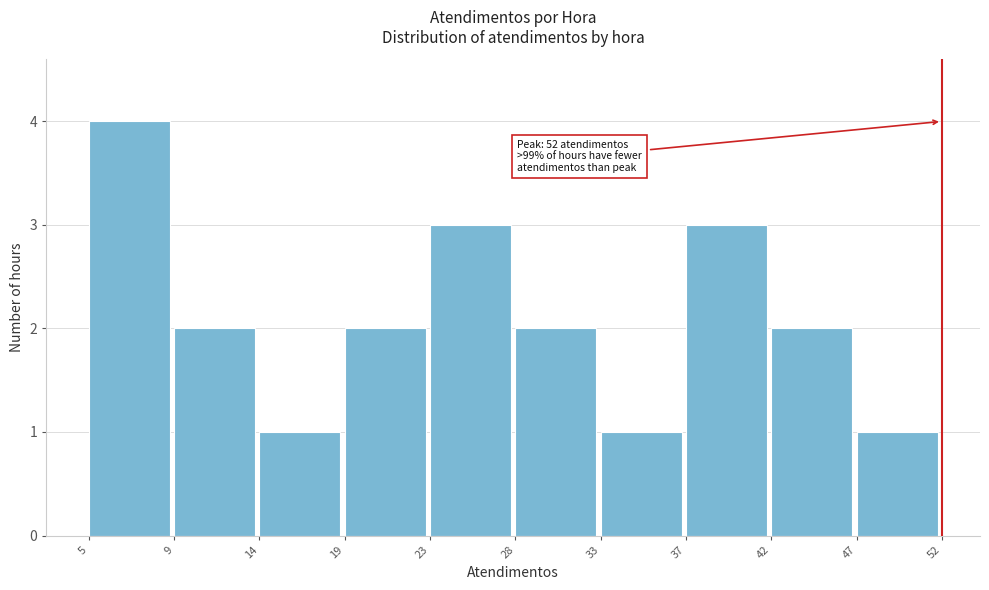

Reading left to right, transcribe all the data shown in this chart.

5=4	9=2	14=1	19=2	23=3	28=2	33=1	37=3	42=2	47=1